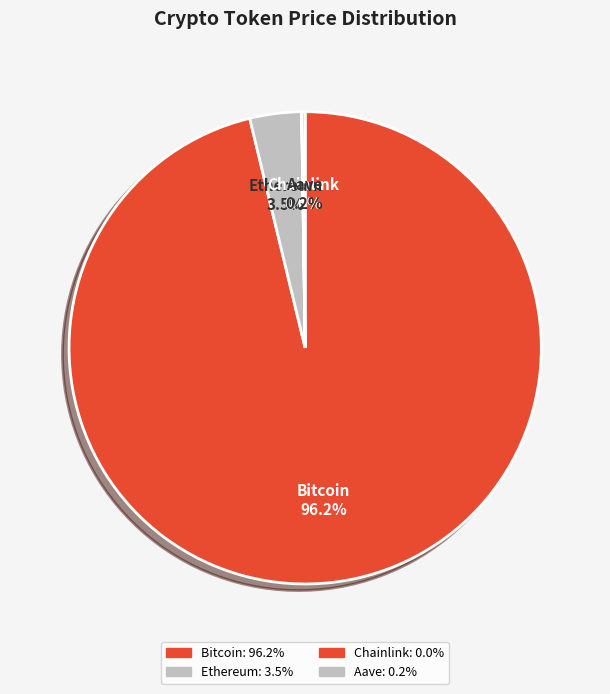

Is it true that Aave is 0% of the pie?

True